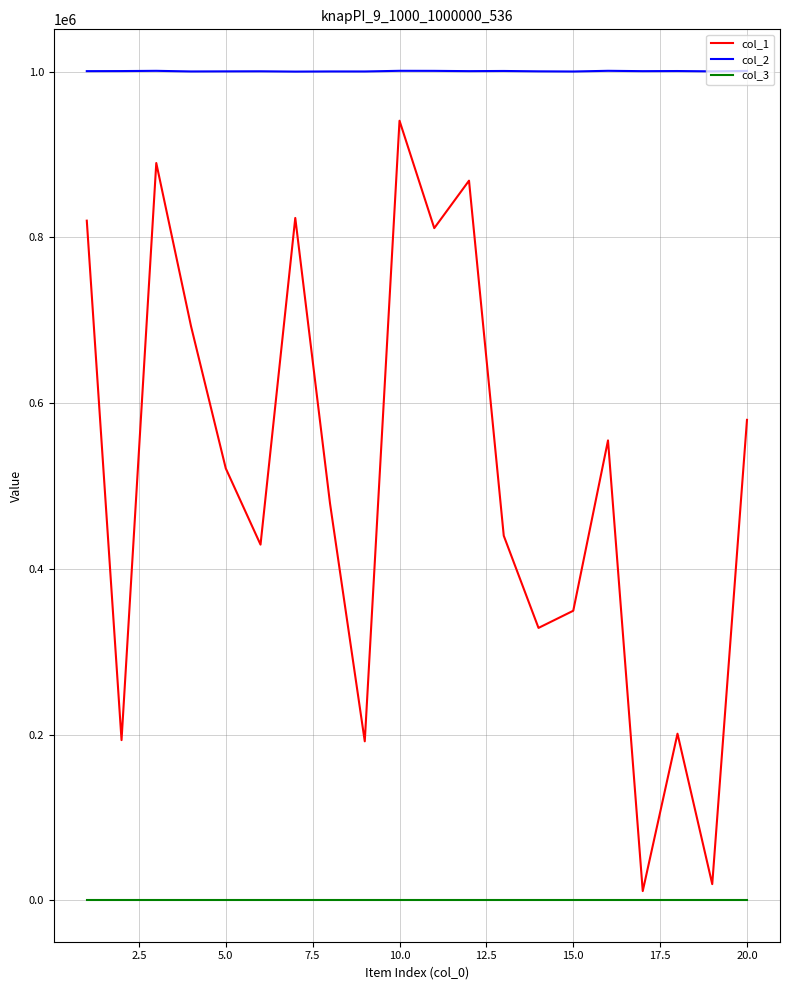

How many interior local peaks does the col_1 series have?

6